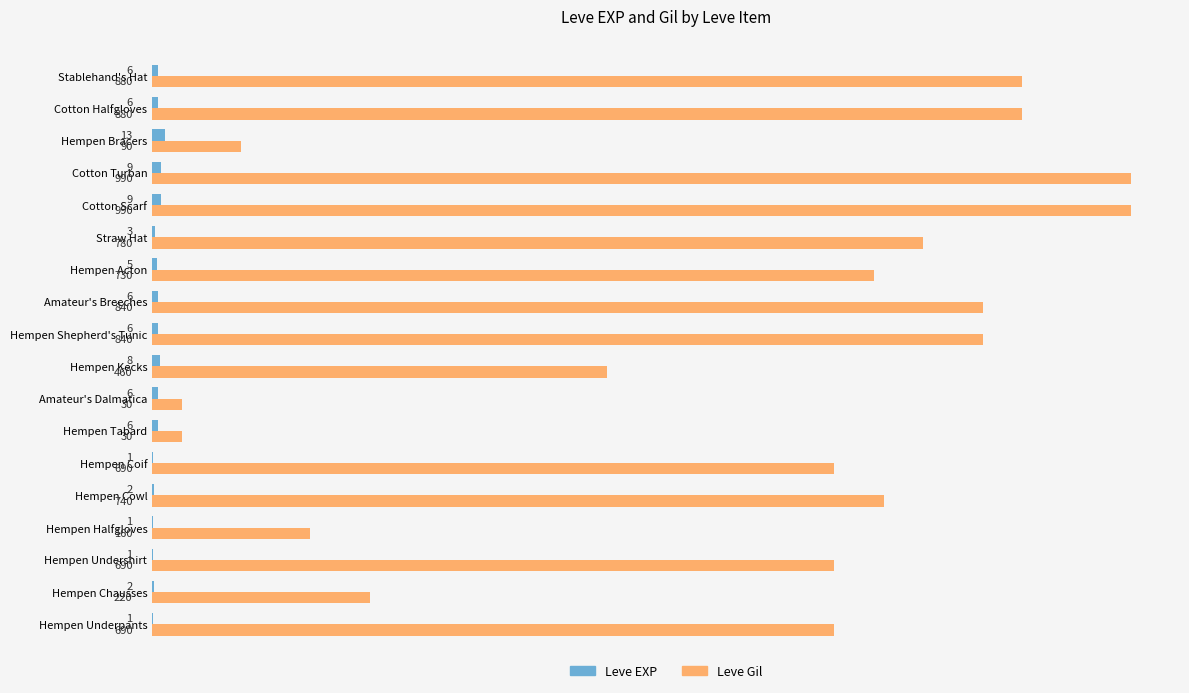

What is the maximum value for Leve EXP?

13